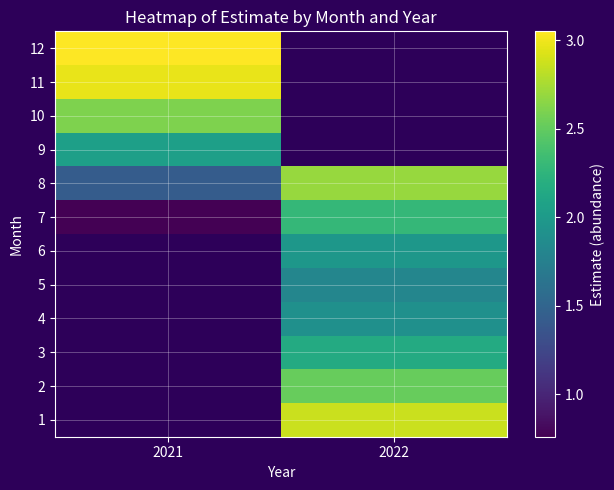

How many data points in row_6 are less than 2?

1